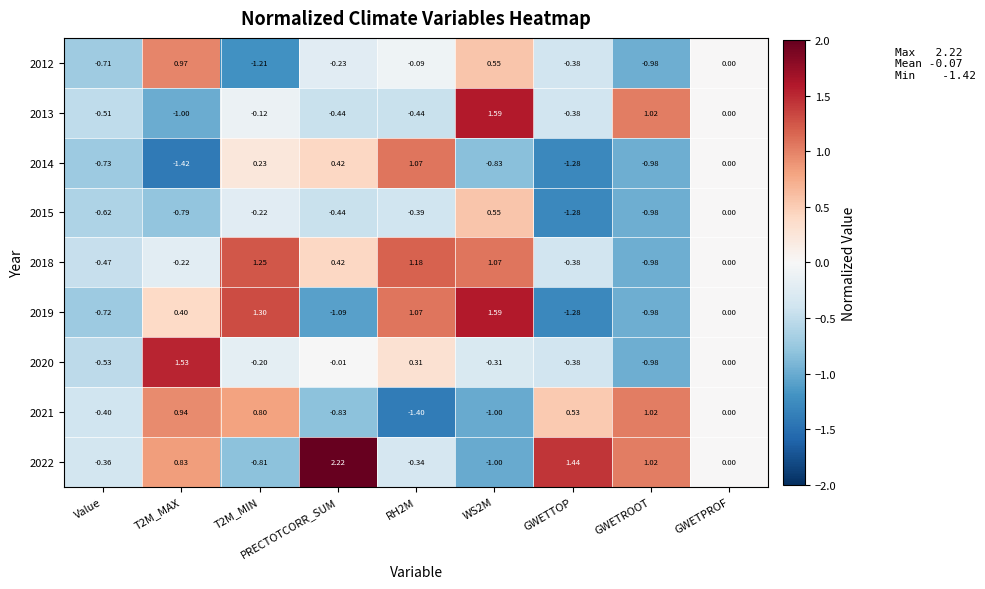

Is the value of 2013 at PRECTOTCORR_SUM greater than the value of 2019 at GWETPROF?

No